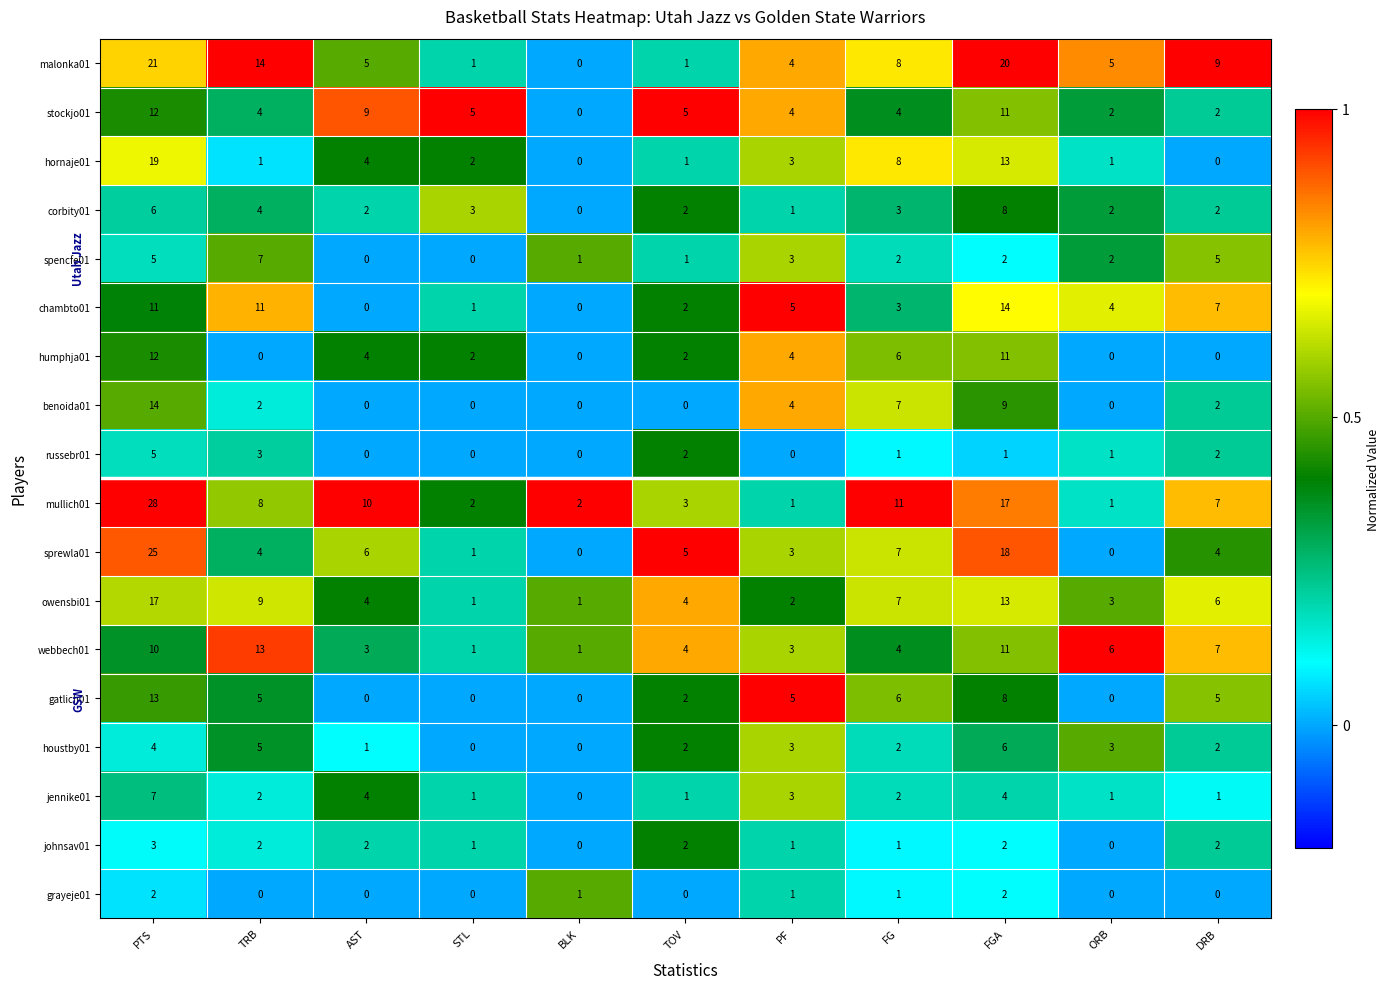

Which series has the largest total across all categories?

mullich01